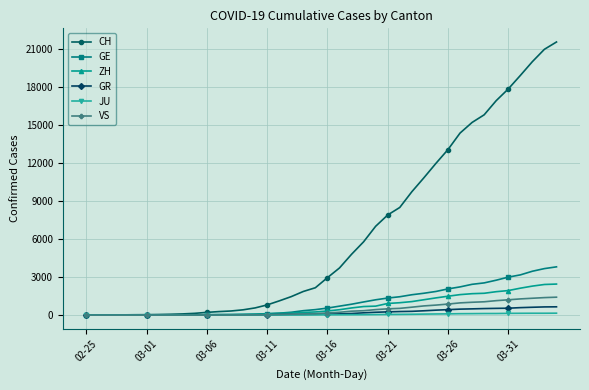

At how many categories does at least one series exceed 4181?

18